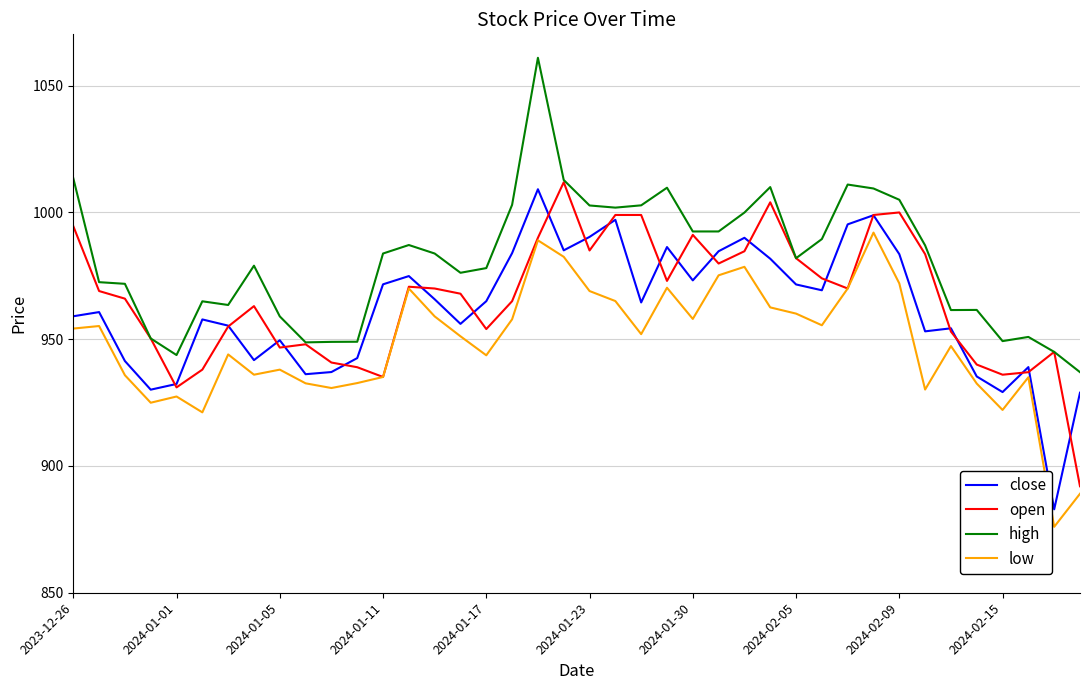

Which series has the largest total across all categories?

high